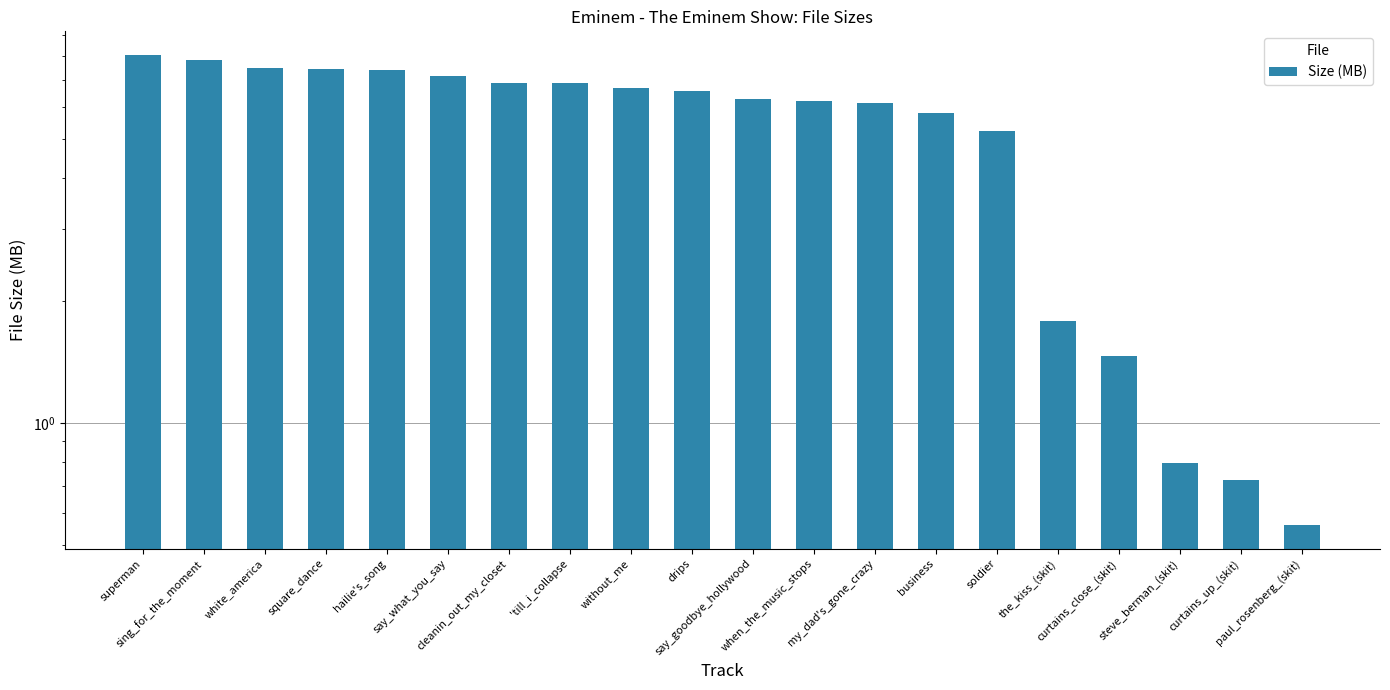

What is the sum of the values at sing_for_the_moment and 'till_i_collapse?

14.7